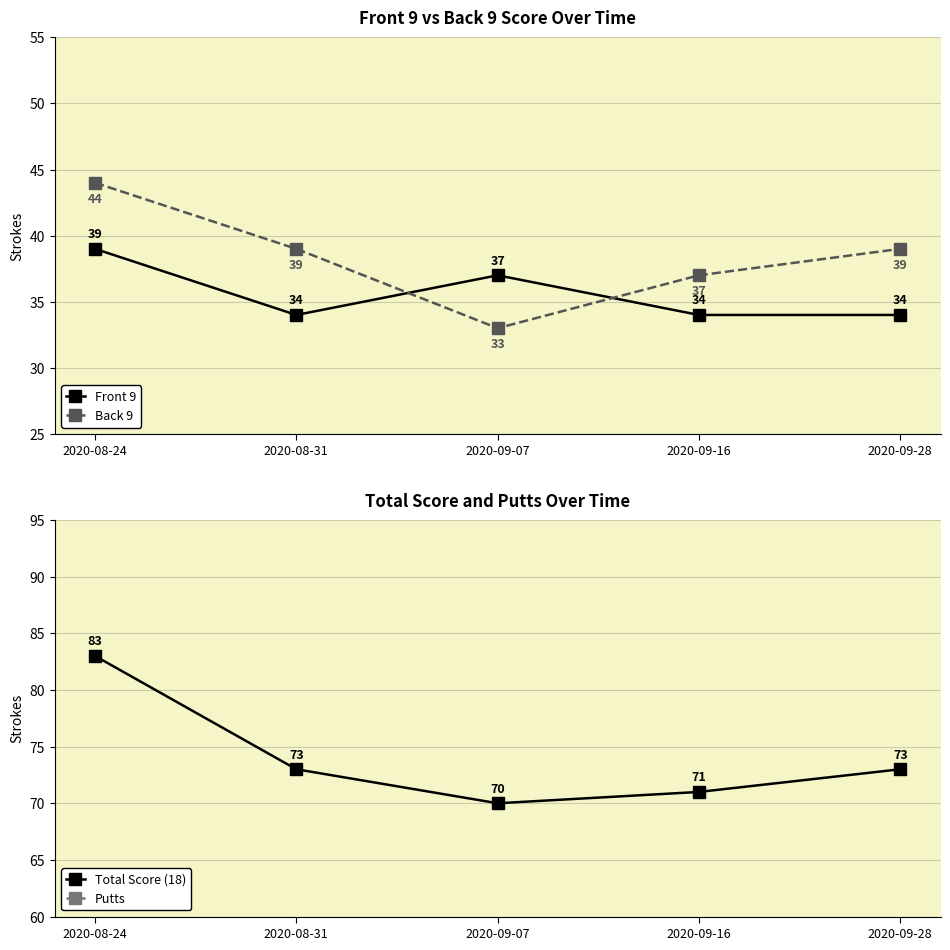

Between 2020-08-31 and 2020-09-07, which series saw the biggest shift?

Back 9